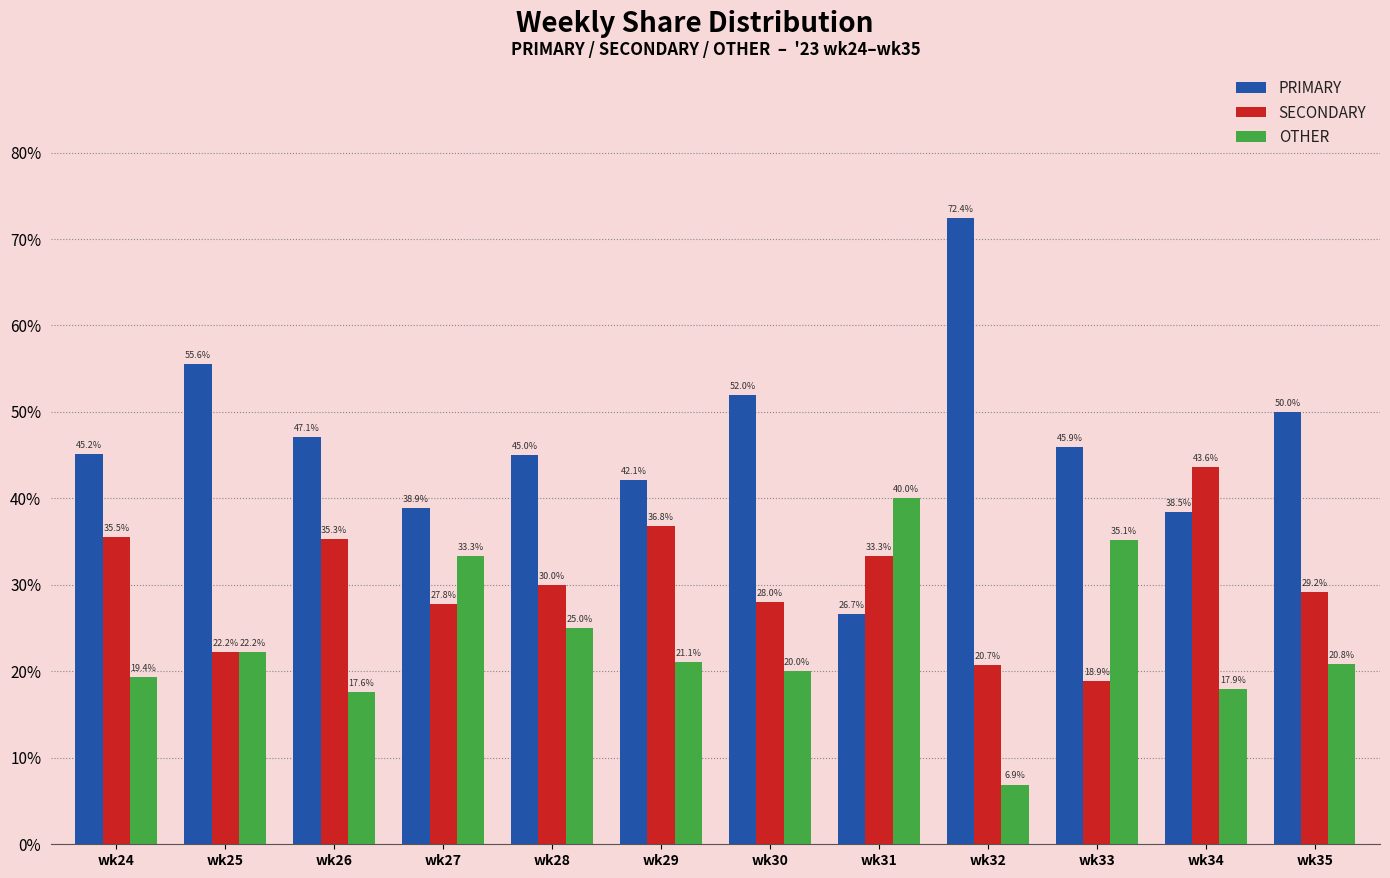

Which series has the largest range (max minus min)?

PRIMARY